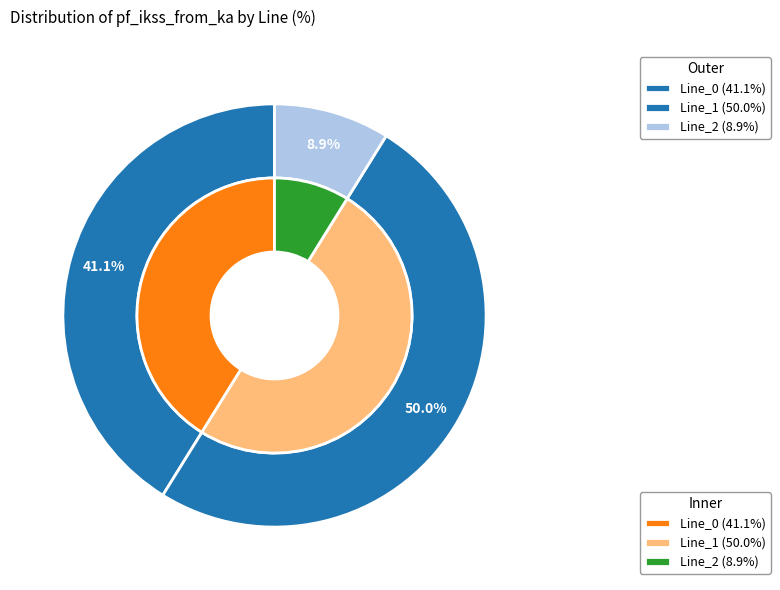

Which category has the biggest portion of the pie?

Line_1